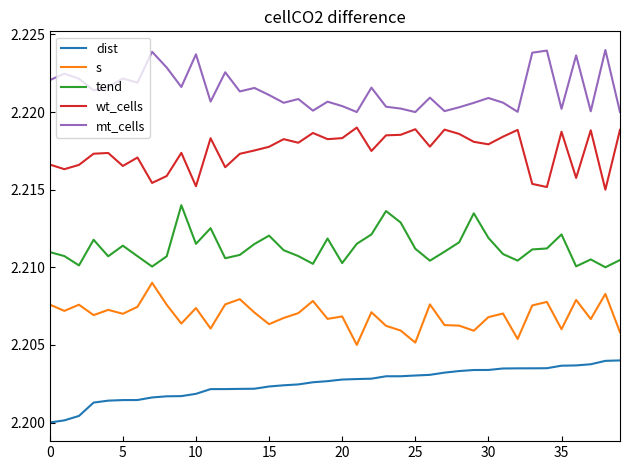

True or false: dist and tend intersect in this chart.

False